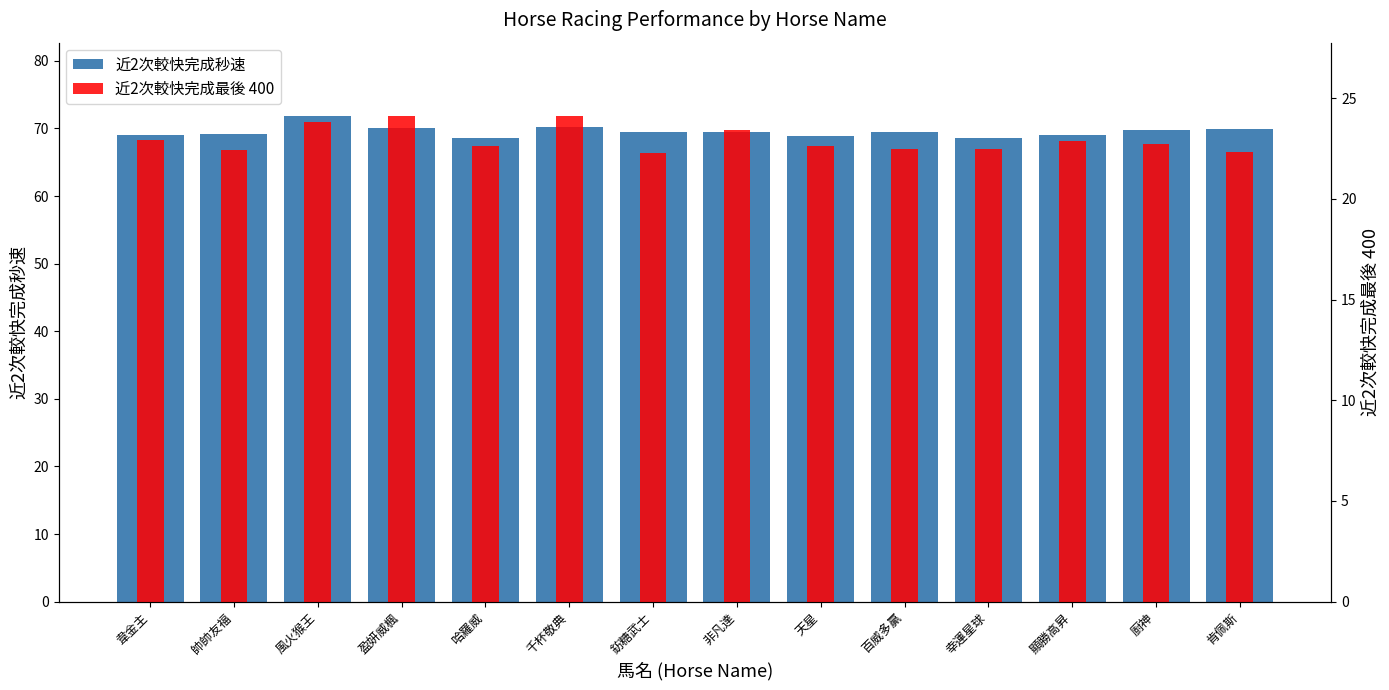

Reading right to left, what are all the values shown in this chart?

近2次較快完成秒速: 肯佩斯=69.9	廚神=69.8	顯勝高昇=69.0	幸運星球=68.6	百威多贏=69.5	天星=68.9	非凡達=69.5	鈁糖武士=69.5	千杯敬典=70.1	哈羅威=68.6	盈妍威楓=70.0	風火猴王=71.9	帥帥友福=69.2	韋金主=69.1
近2次較快完成最後 400: 肯佩斯=22.4	廚神=22.7	顯勝高昇=22.9	幸運星球=22.5	百威多贏=22.5	天星=22.6	非凡達=23.4	鈁糖武士=22.3	千杯敬典=24.1	哈羅威=22.6	盈妍威楓=24.1	風火猴王=23.8	帥帥友福=22.4	韋金主=22.9